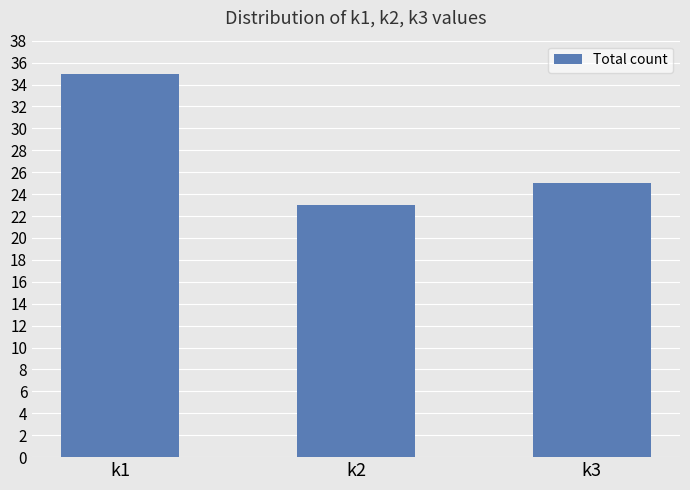

What is the difference between the values at k3 and k2?

2